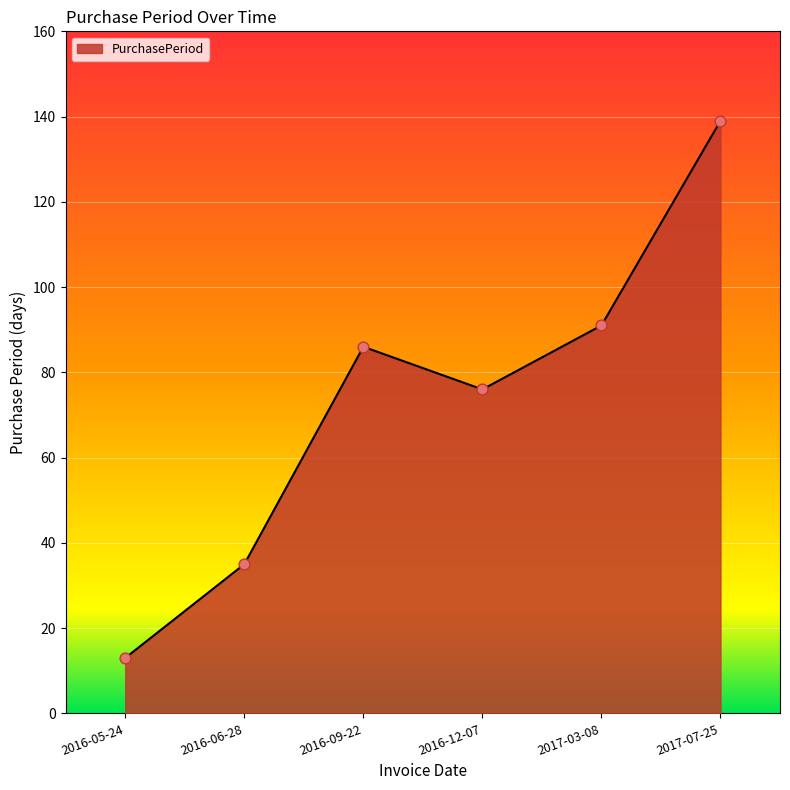

What is the change in value from 2016-06-28 to 2017-03-08?

+56